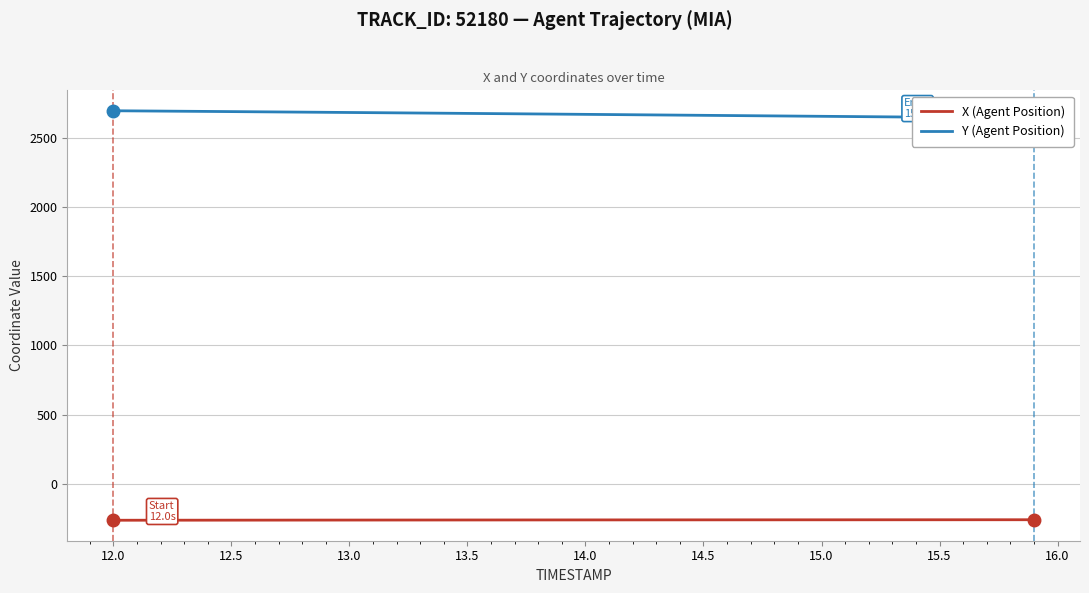

What is the maximum value for X (Agent Position)?

-261.3